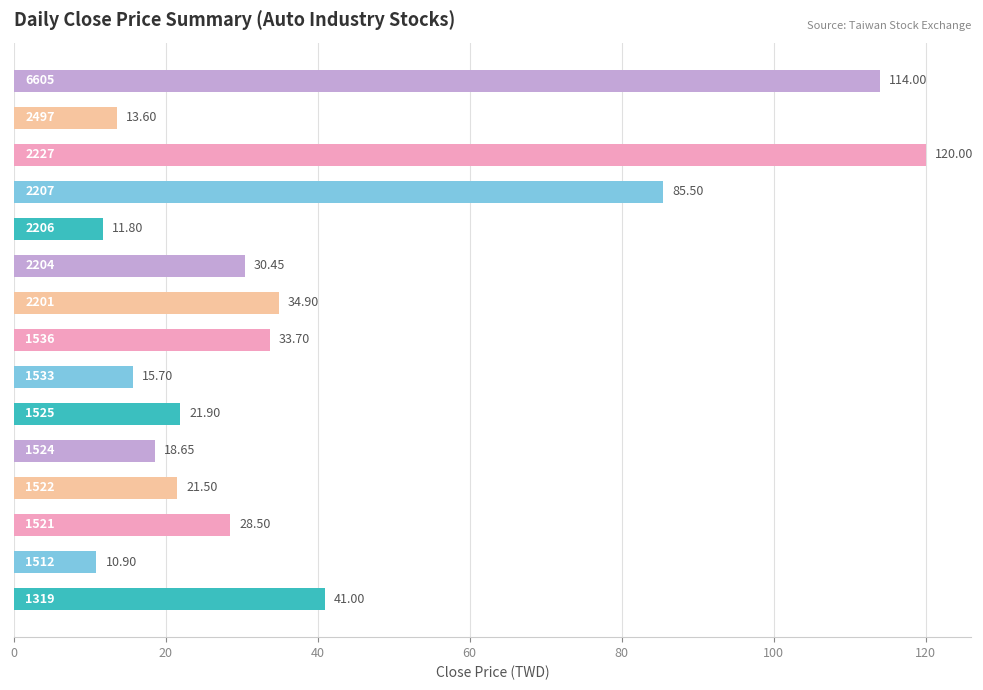

How many bars are there in total?

15